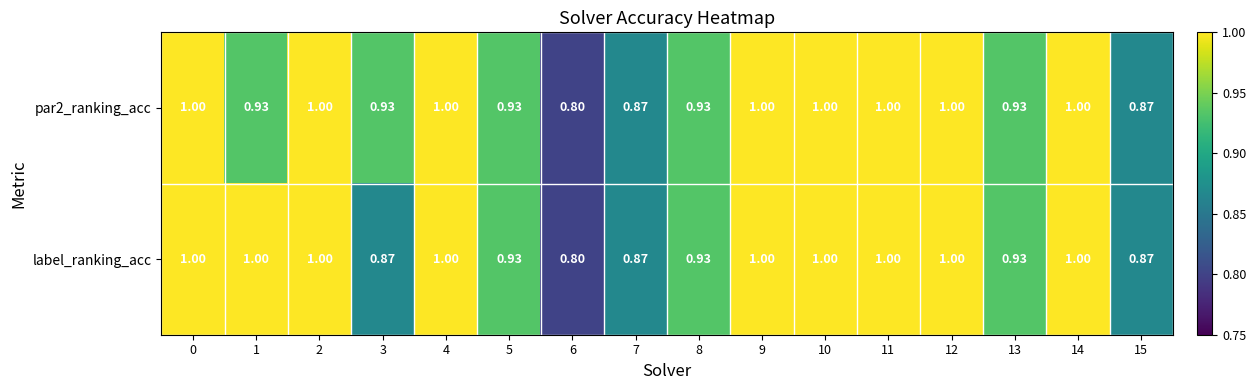

How many values in the label_ranking_acc series are below 1?

7